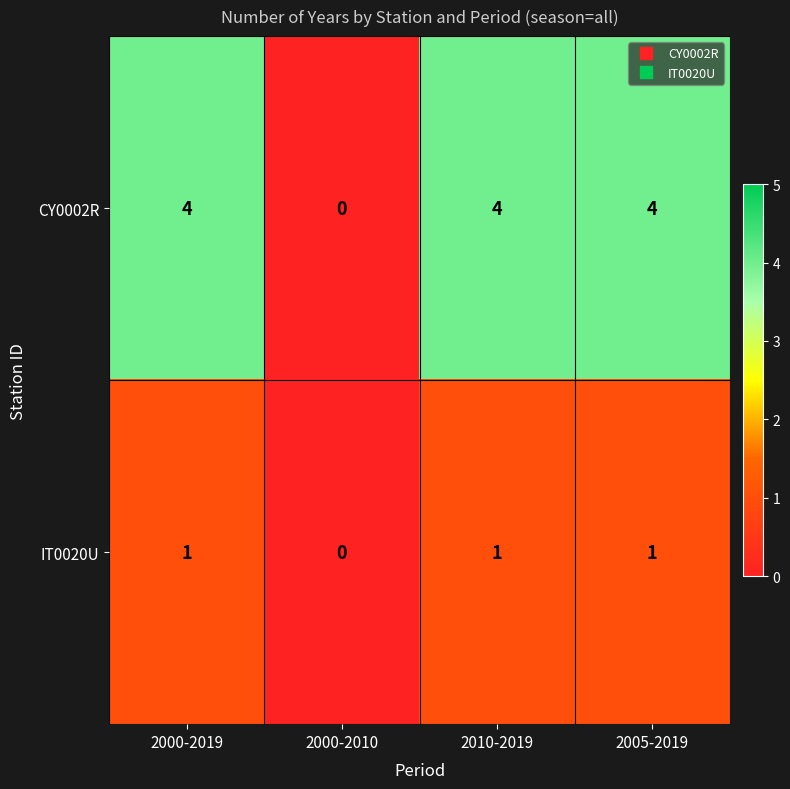

Is it true that IT0020U equals 0 at 2000-2010?

True